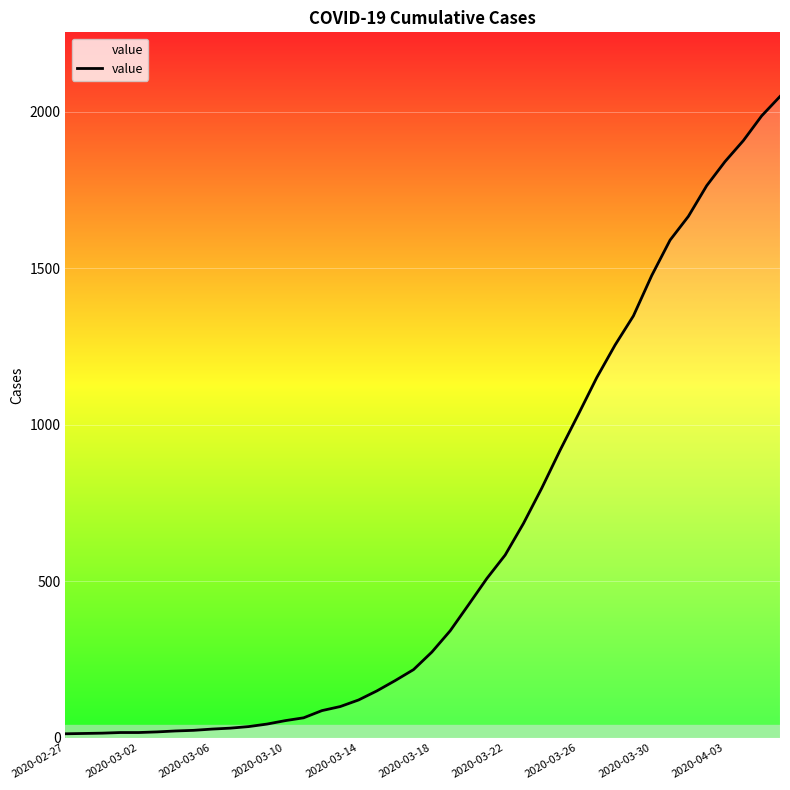

What is the sum of all values?

24864